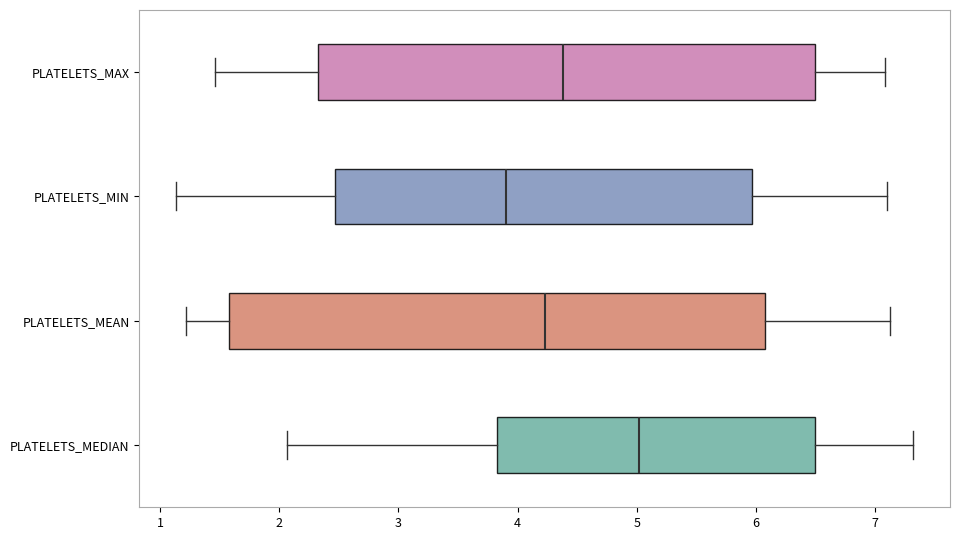

Comparing the boxes themselves (not the whiskers), which one is the widest?

PLATELETS_MEAN